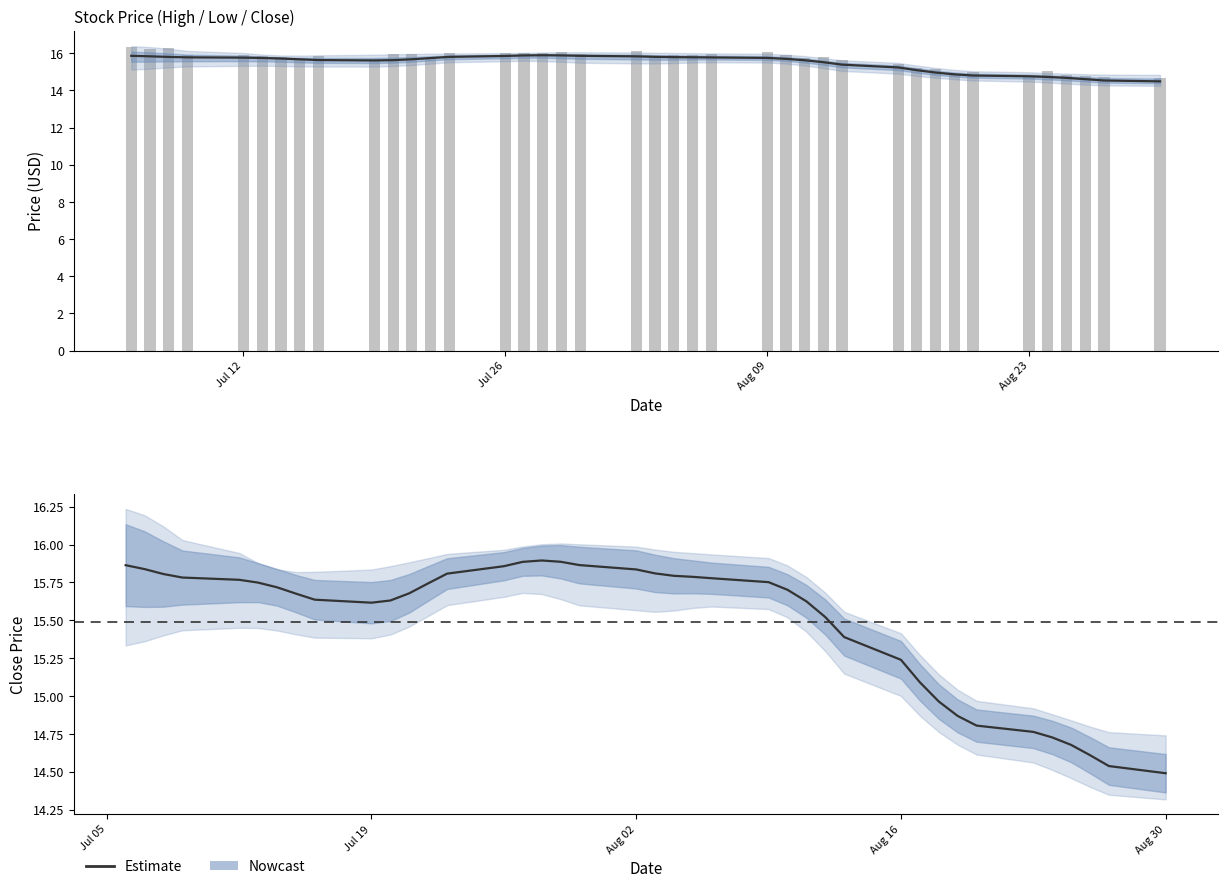

Reading left to right, list all the values displayed in this chart.

Estimate: 15.9	15.8	15.8	15.8	15.8	15.7	15.7	15.7	15.6	15.6	15.6	15.7	15.7	15.8	15.9	15.9	15.9	15.9	15.9	15.8	15.8	15.8	15.8	15.8	15.8	15.7	15.6	15.5	15.4	15.2	15.1	15.0	14.9	14.8	14.8	14.7	14.7	14.6	14.5	14.5
High (daily): 16.4	16.2	16.3	15.9	15.9	15.8	15.8	15.8	15.9	15.7	15.9	16.0	15.8	16.0	16.0	16.0	16.0	16.1	16.0	16.1	15.9	15.9	15.9	16.0	16.1	15.9	15.8	15.8	15.6	15.4	15.2	15.1	14.9	15.0	14.8	15.1	14.8	14.8	14.7	14.7